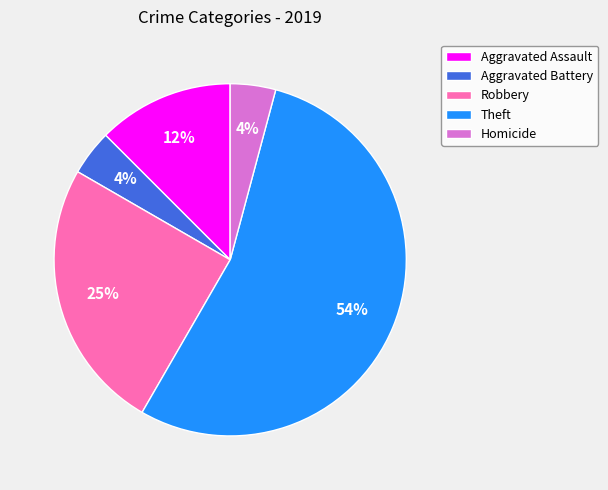

To the nearest percent, what is the difference between the Aggravated Battery and Aggravated Assault slice percentages?

8%